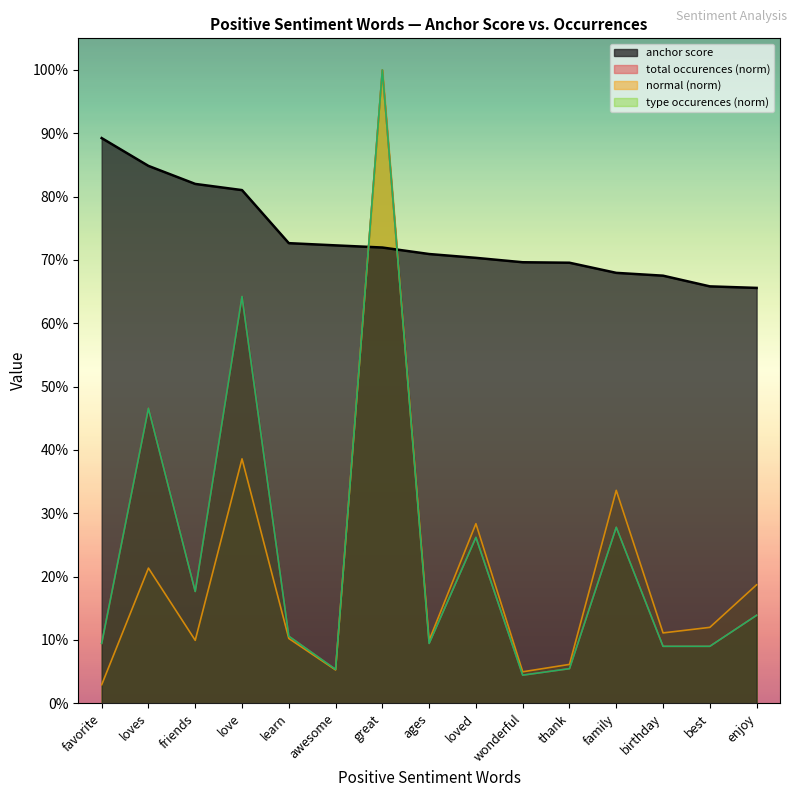

At learn, list the series in order from smallest to largest.

normal, total occurences, type occurences, anchor score